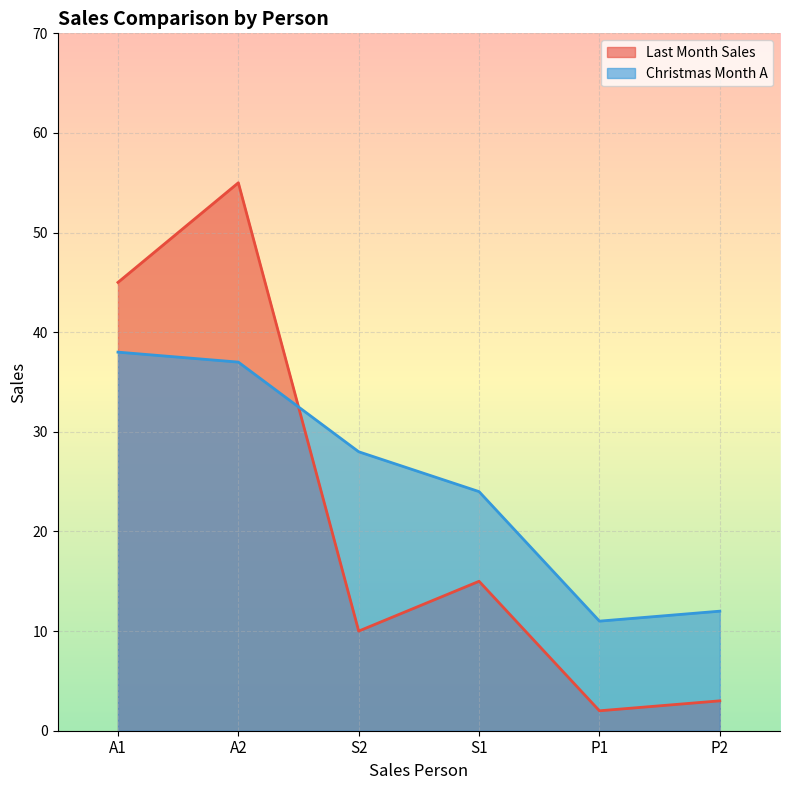

At which label is Last Month Sales closest to 28?

S1